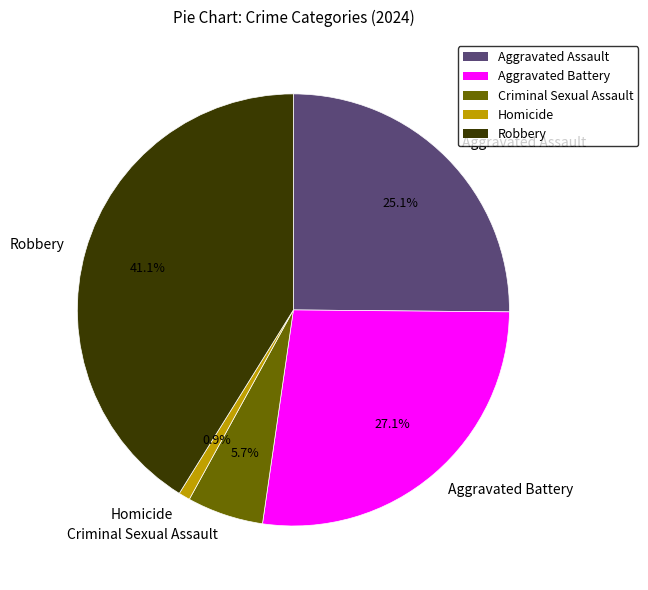

To the nearest percent, what is the average slice percentage?

20%